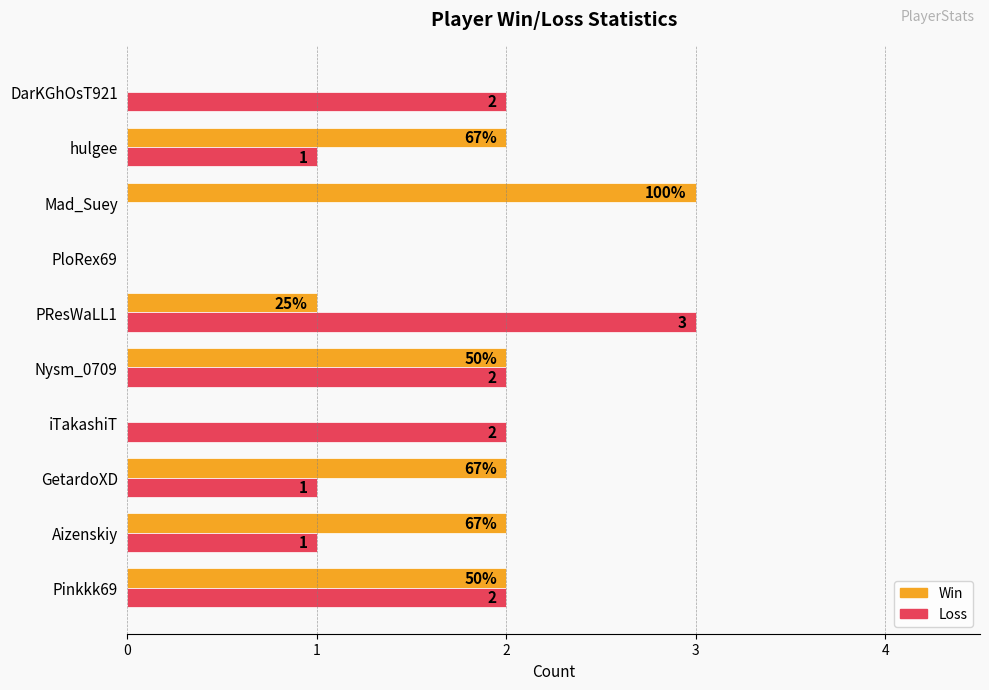

True or false: Win has a value of 4 at Mad_Suey.

False